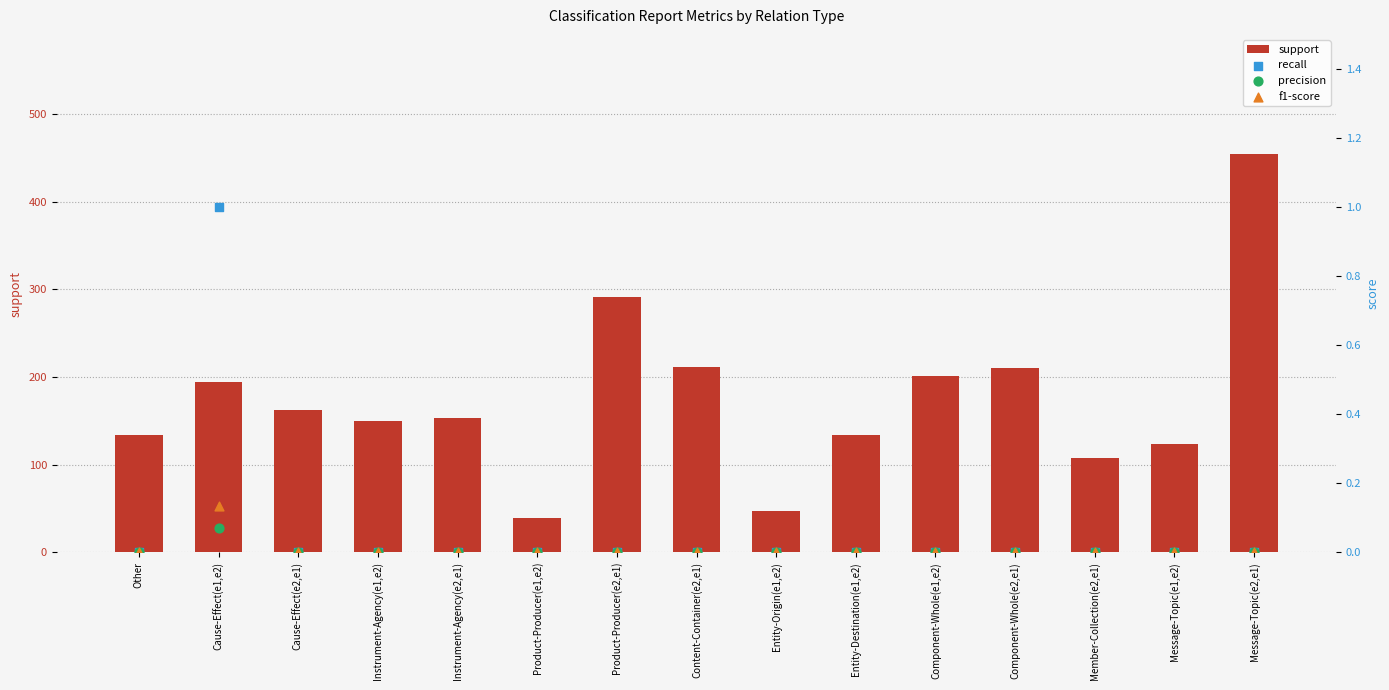

At which category is the sum across all series the highest?

Message-Topic(e2,e1)